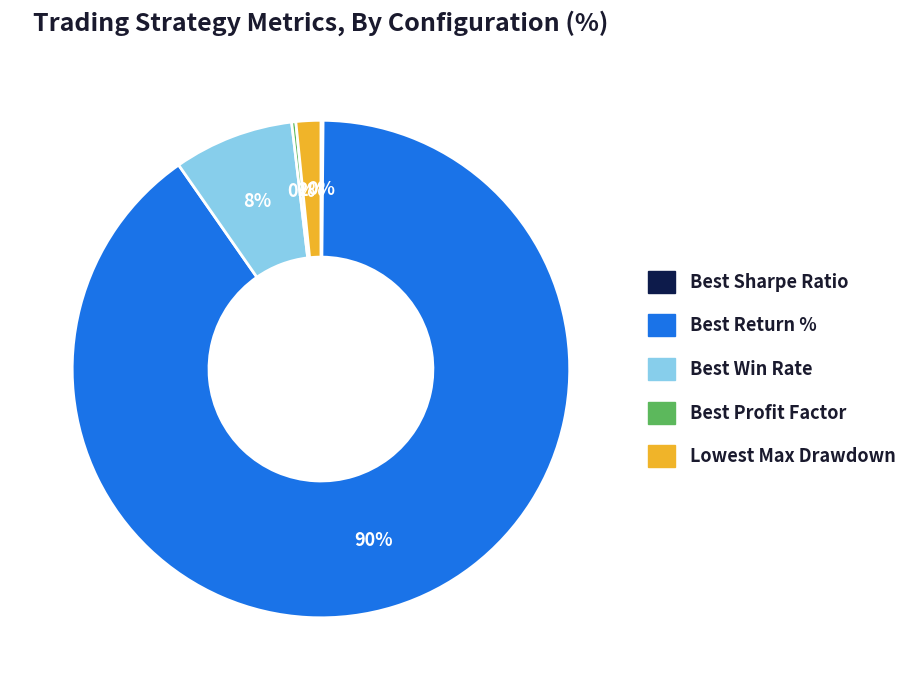

To the nearest percent, what is the difference between the Best Win Rate and Lowest Max Drawdown slice percentages?

6%